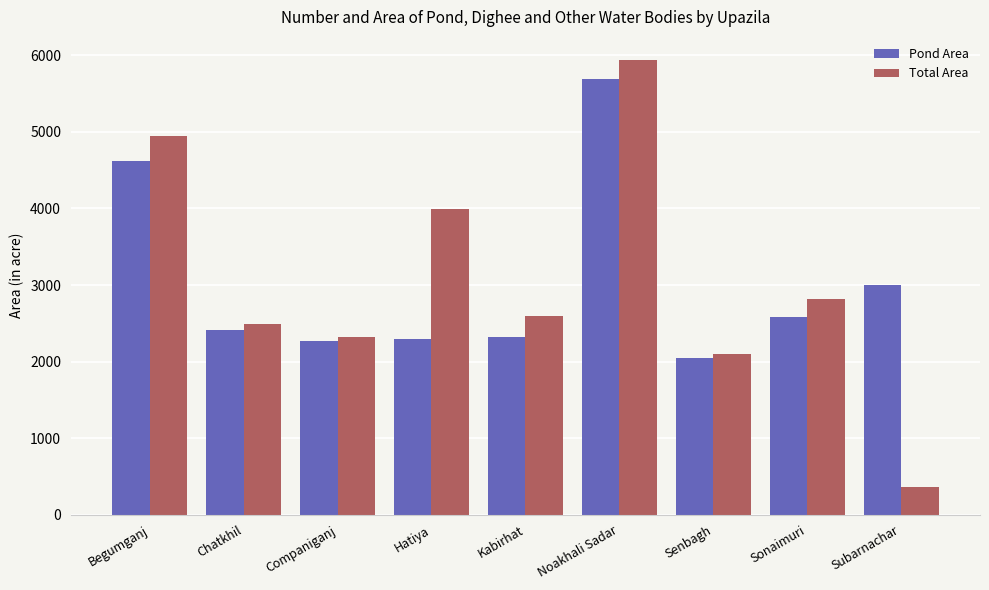

Which category has the lowest value across all series?

Subarnachar